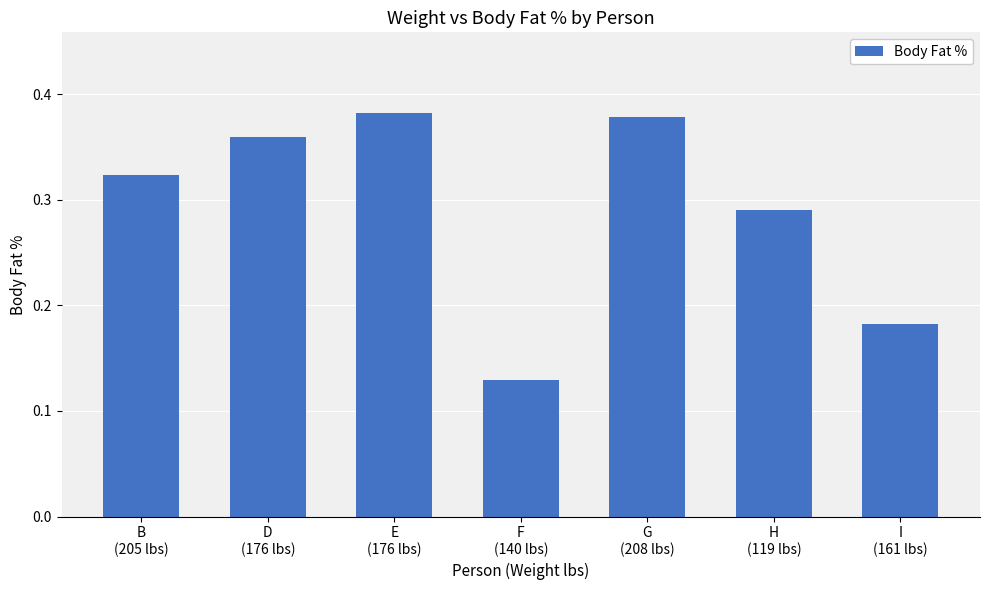

What is the change in value from D
(176 lbs) to I
(161 lbs)?

-0.2